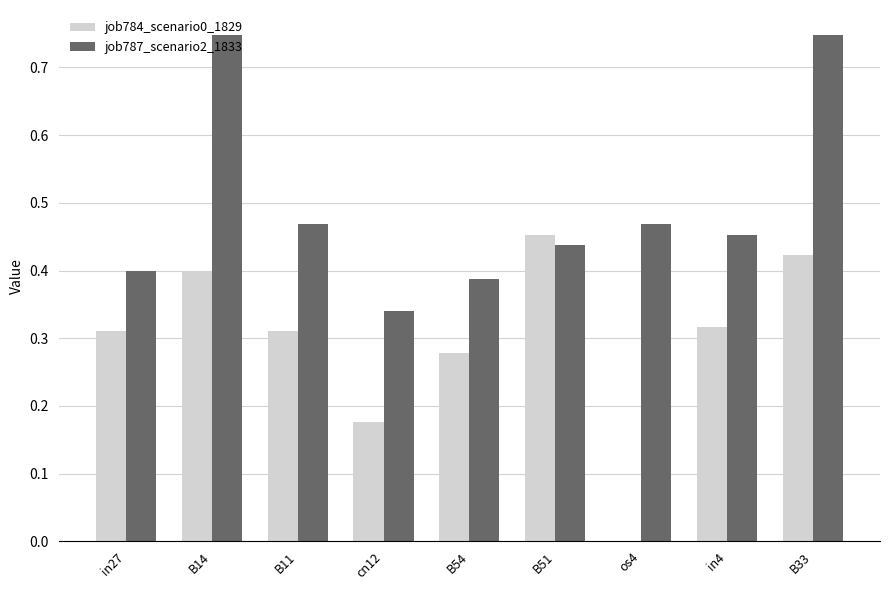

Is it true that job784_scenario0_1829 equals 0.2 at B11?

False